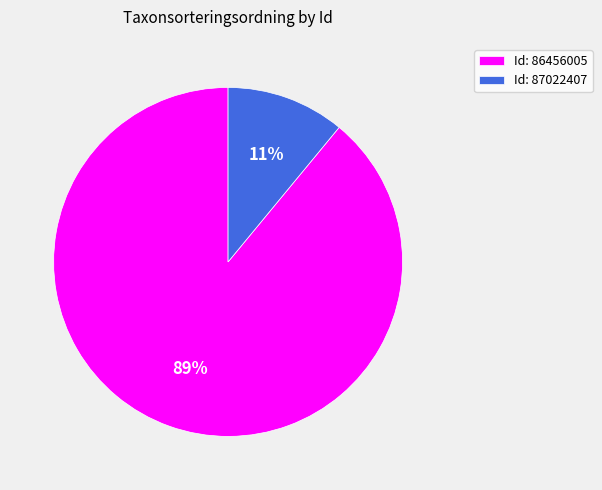

Between Id: 87022407 and Id: 86456005, which is larger?

Id: 86456005